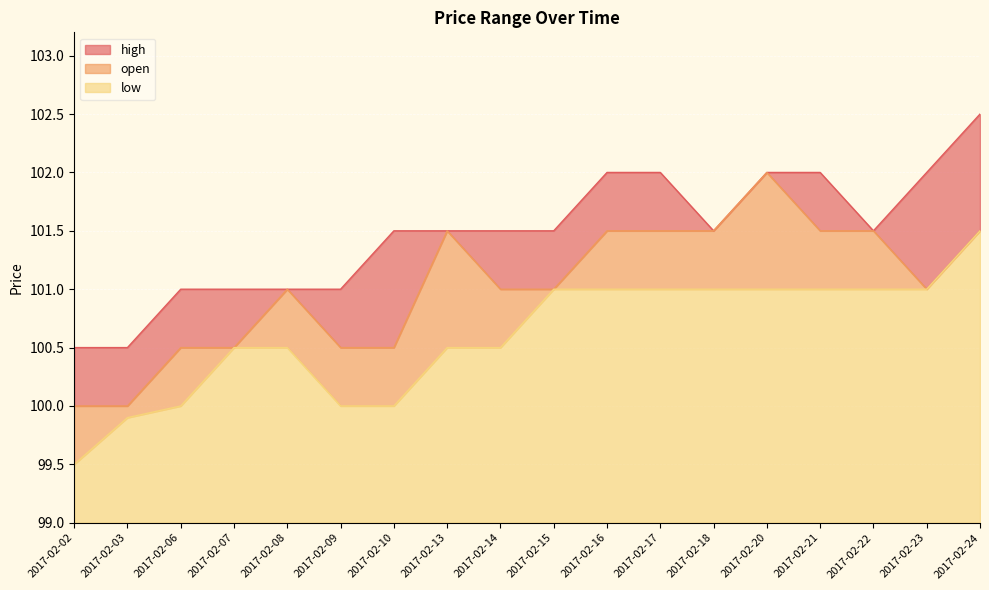

Where does the open series first go above 101?

2017-02-13